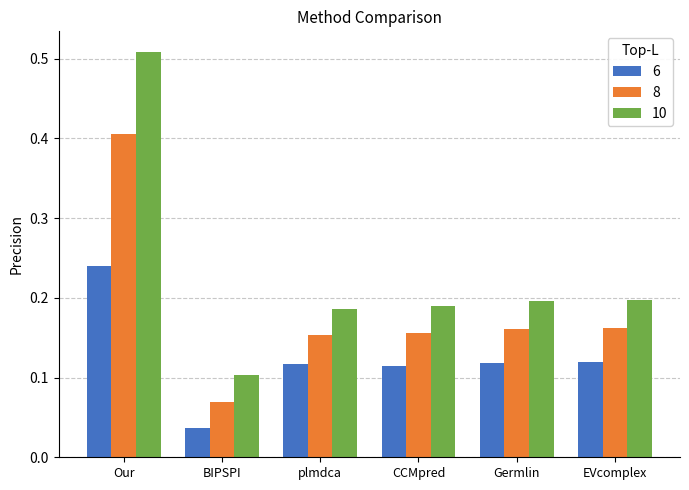

At BIPSPI, list the series in order from smallest to largest.

6, 8, 10